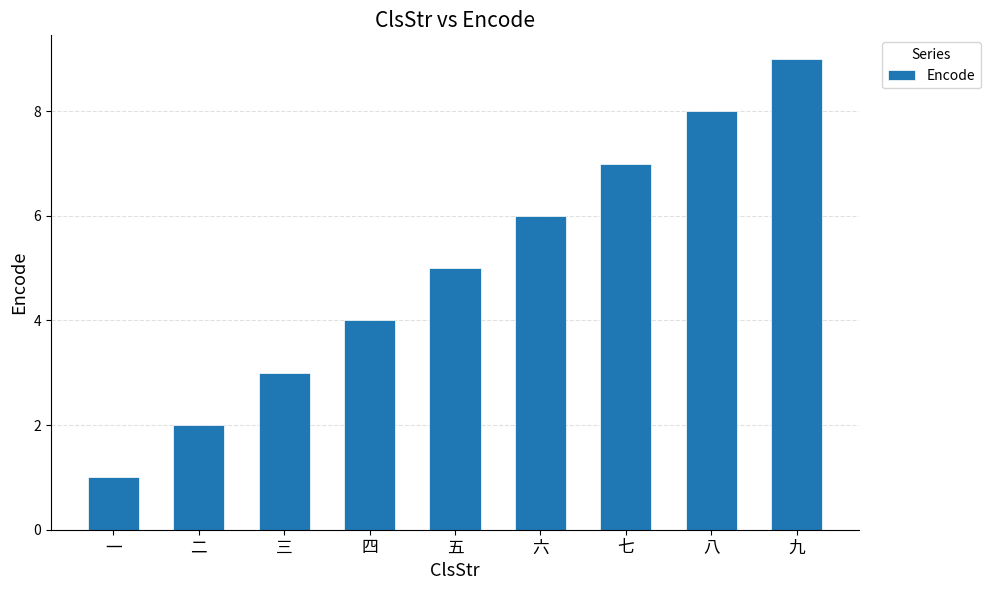

Reading left to right, extract all data points from this chart.

1	2	3	4	5	6	7	8	9